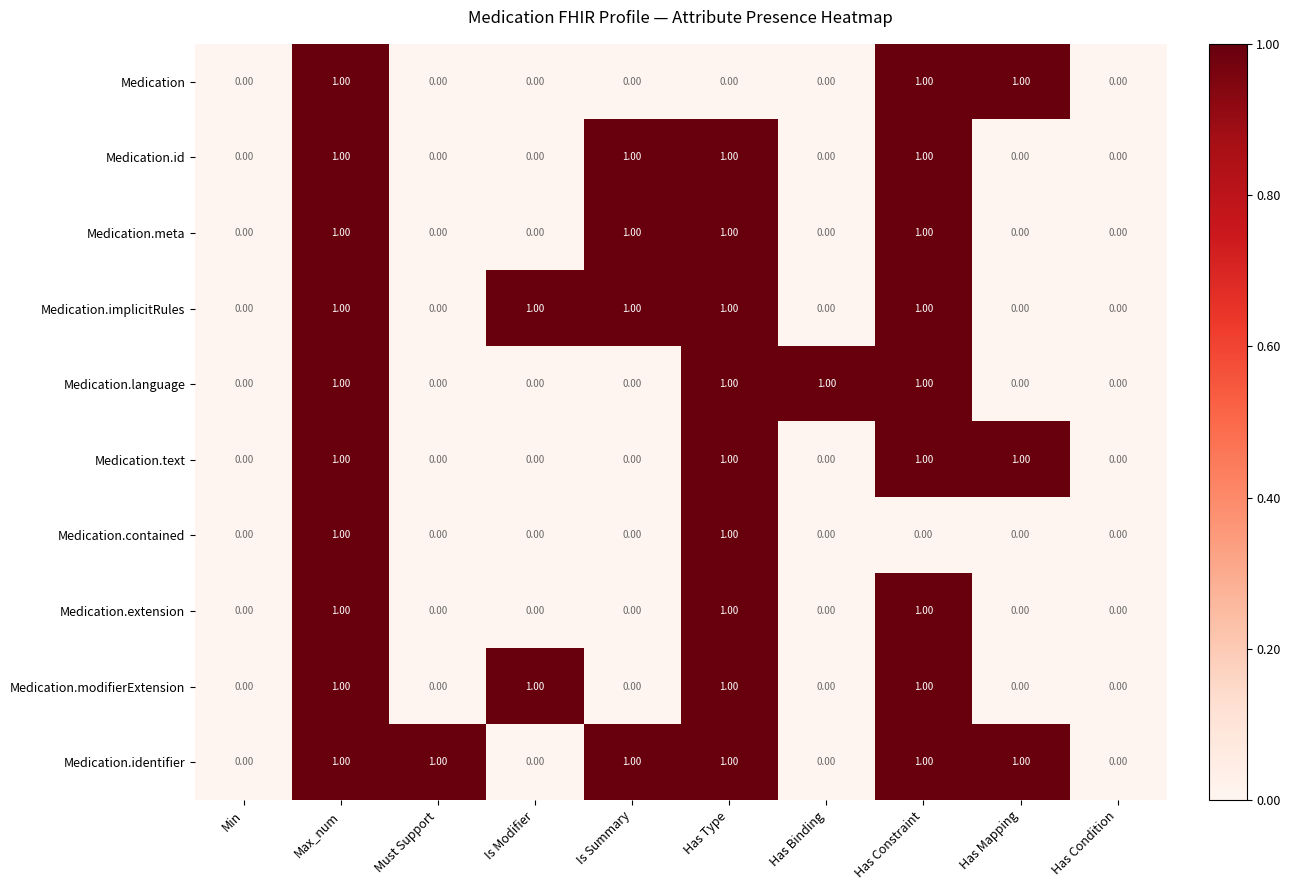

At which category is the sum across all series the highest?

Max_num